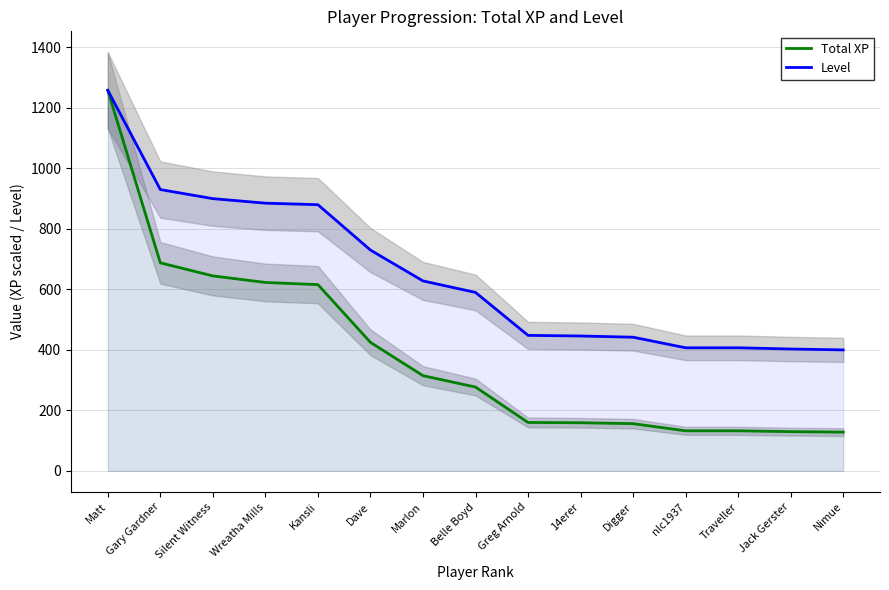

At which category is the sum across all series the highest?

Matt